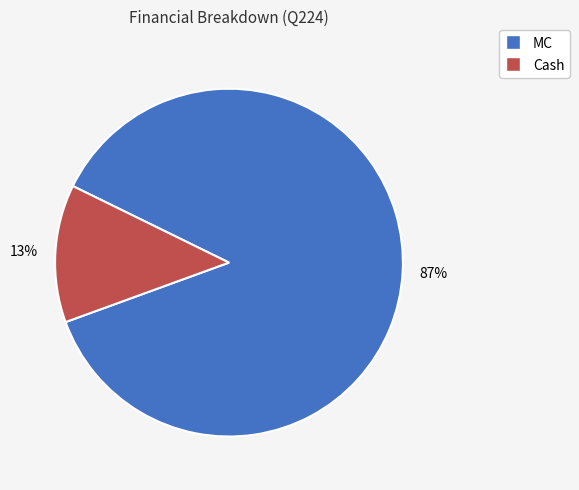

To the nearest percent, what is the difference between the largest and smallest slice percentages?

74%